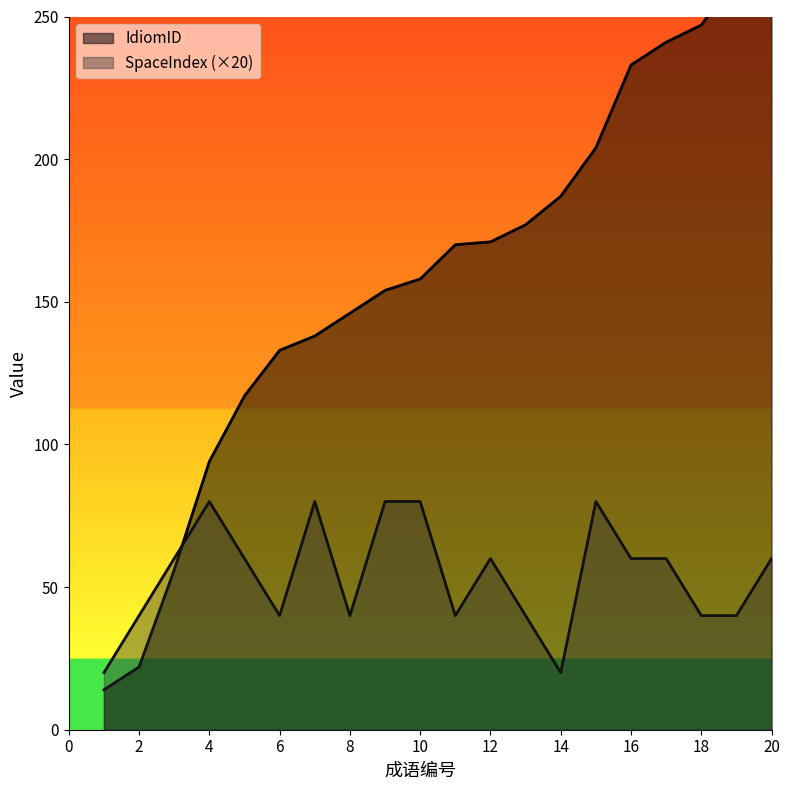

Where do SpaceIndex and IdiomID first cross each other?

3 and 4